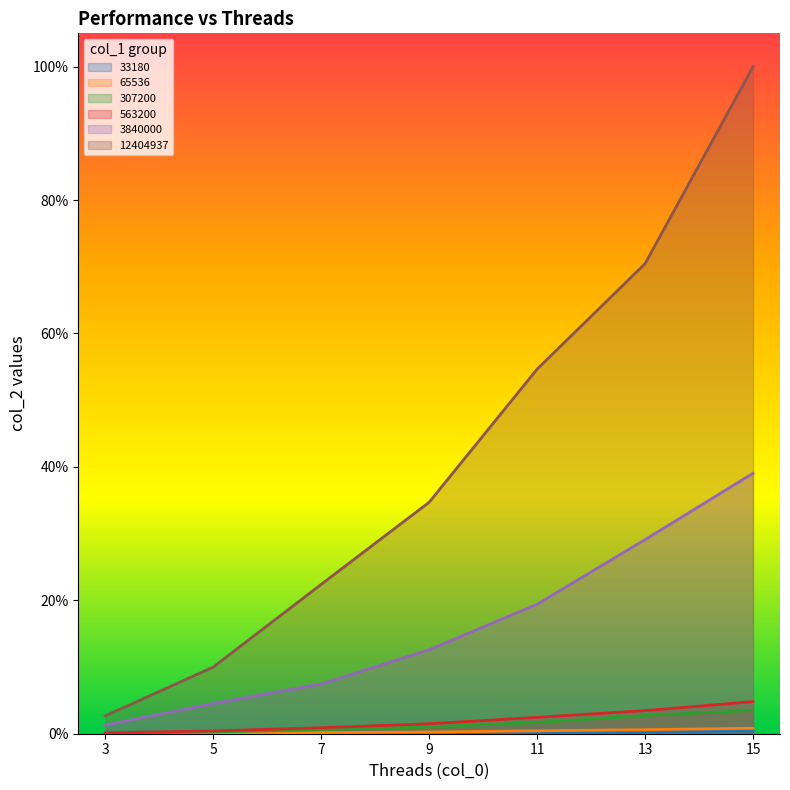

True or false: 3840000 and 33180 intersect in this chart.

False